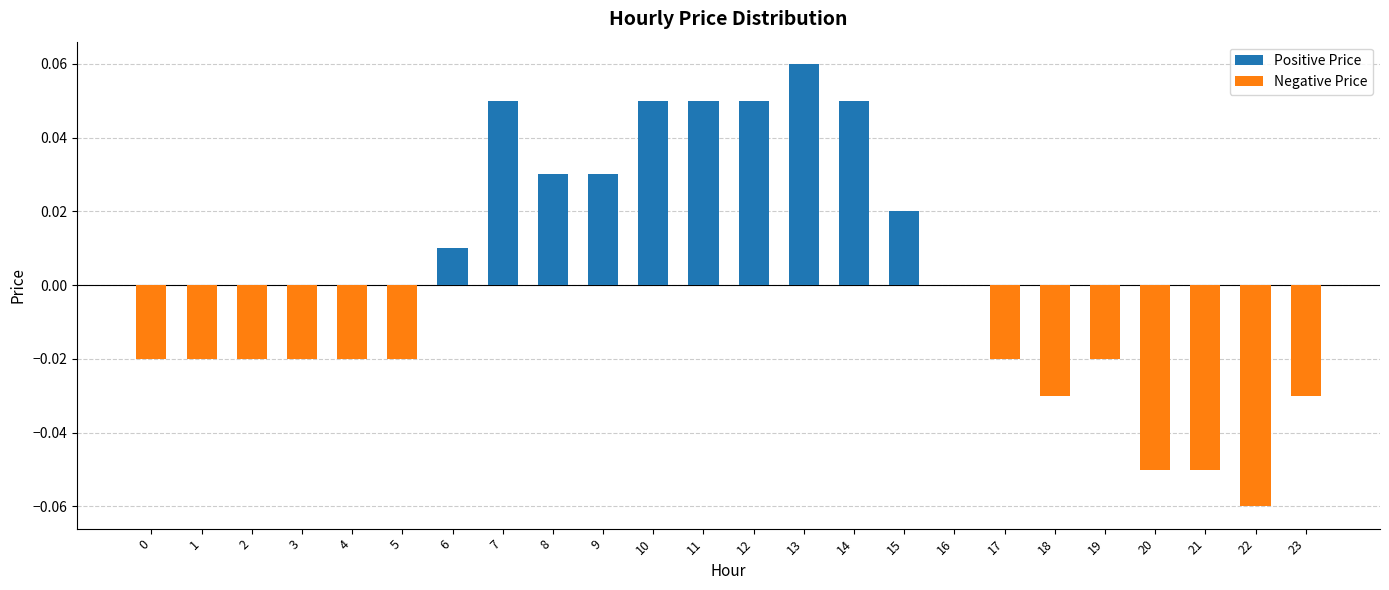

How many categories are shown in the chart?

24